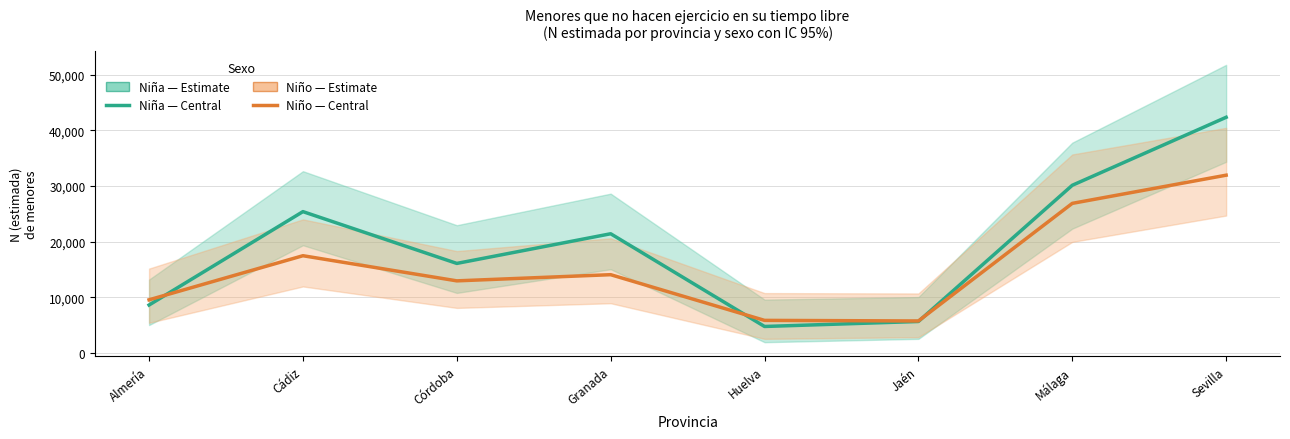

Which series ends up on top after the final intersection of Niña (Estimate) and Niño (Estimate)?

Niña (Estimate)